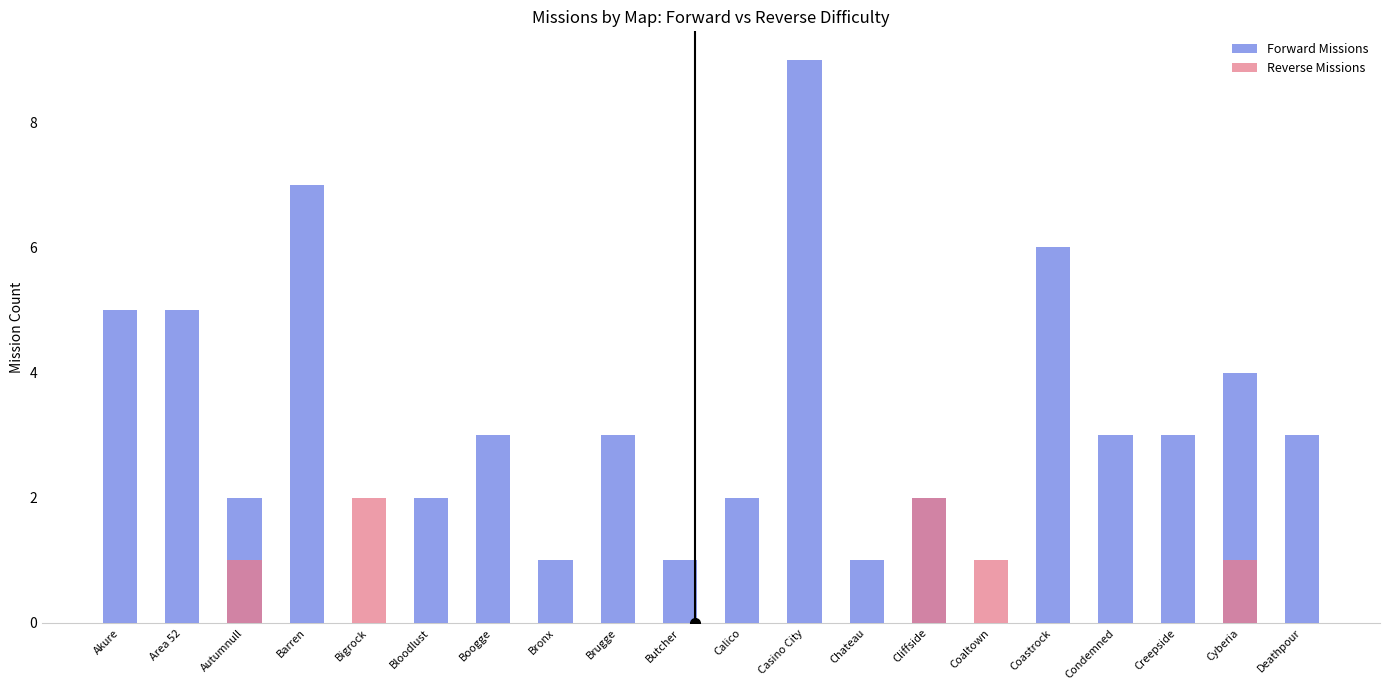

Which category has the highest value across all series?

Casino City